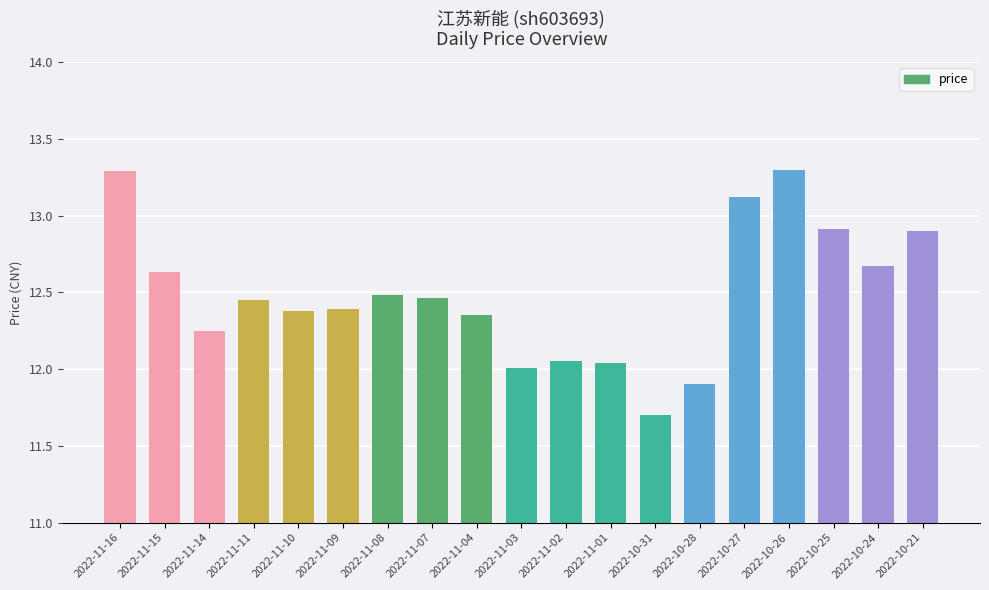

Count the number of data series in this chart.

1